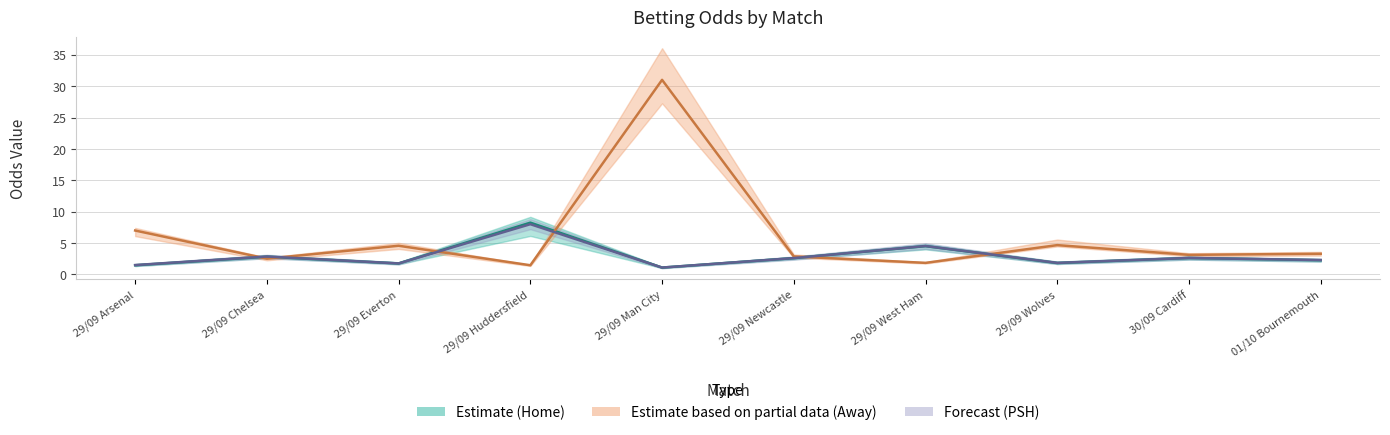

What is the label of the 5th point from the left?

29/09 Man City